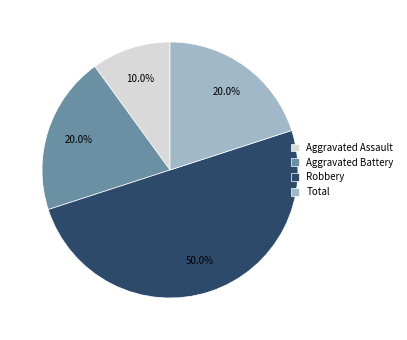

To the nearest percent, what percentage of the pie is Robbery?

50%